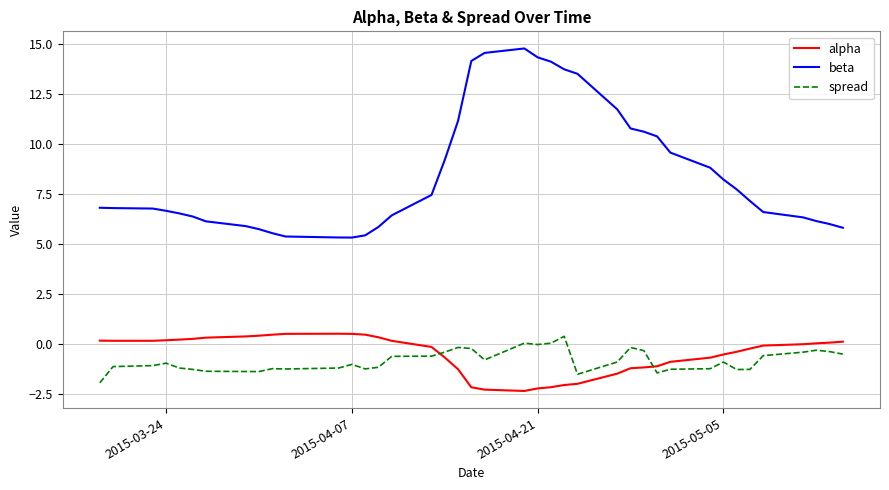

Which series has the largest range (max minus min)?

beta